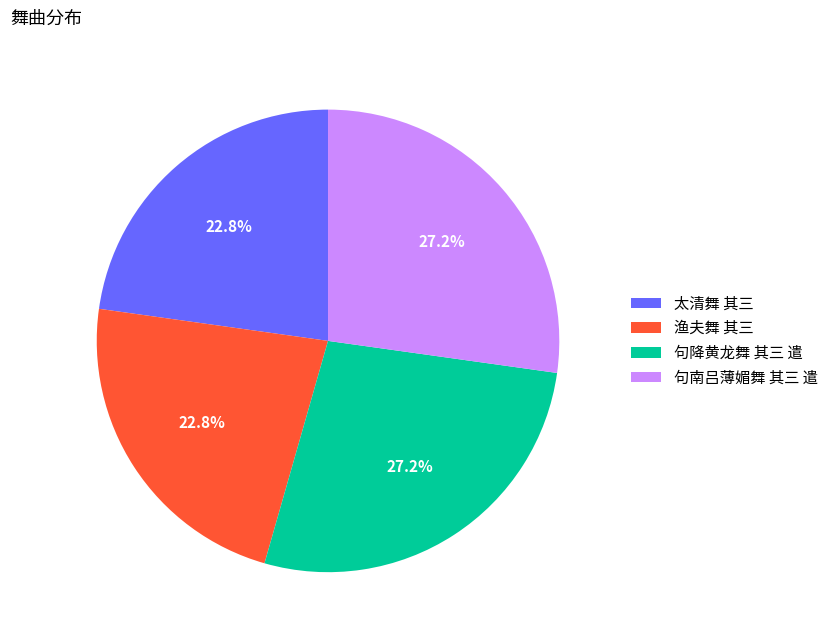

Does 太清舞 其三 account for over 50% of the chart?

No